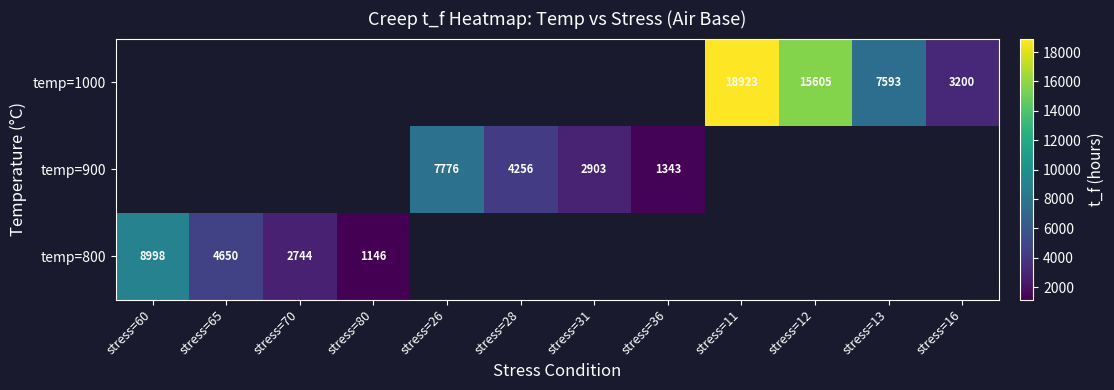

What is the minimum value shown in the chart?

1146.2